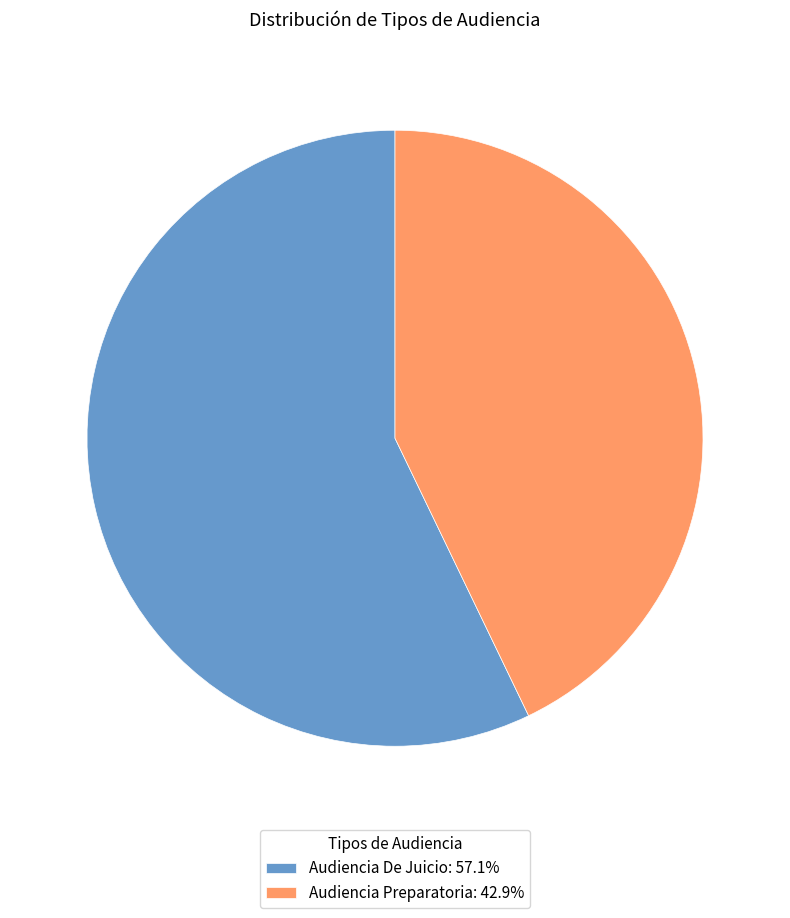

How many slices are in this pie chart?

2